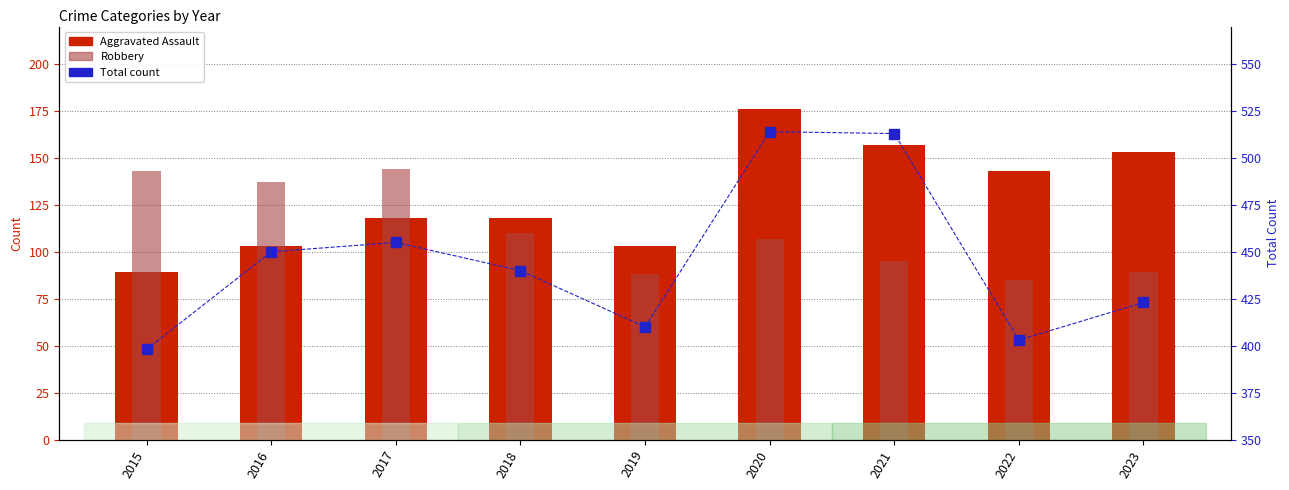

Which category has the highest value in the Robbery series?

2017